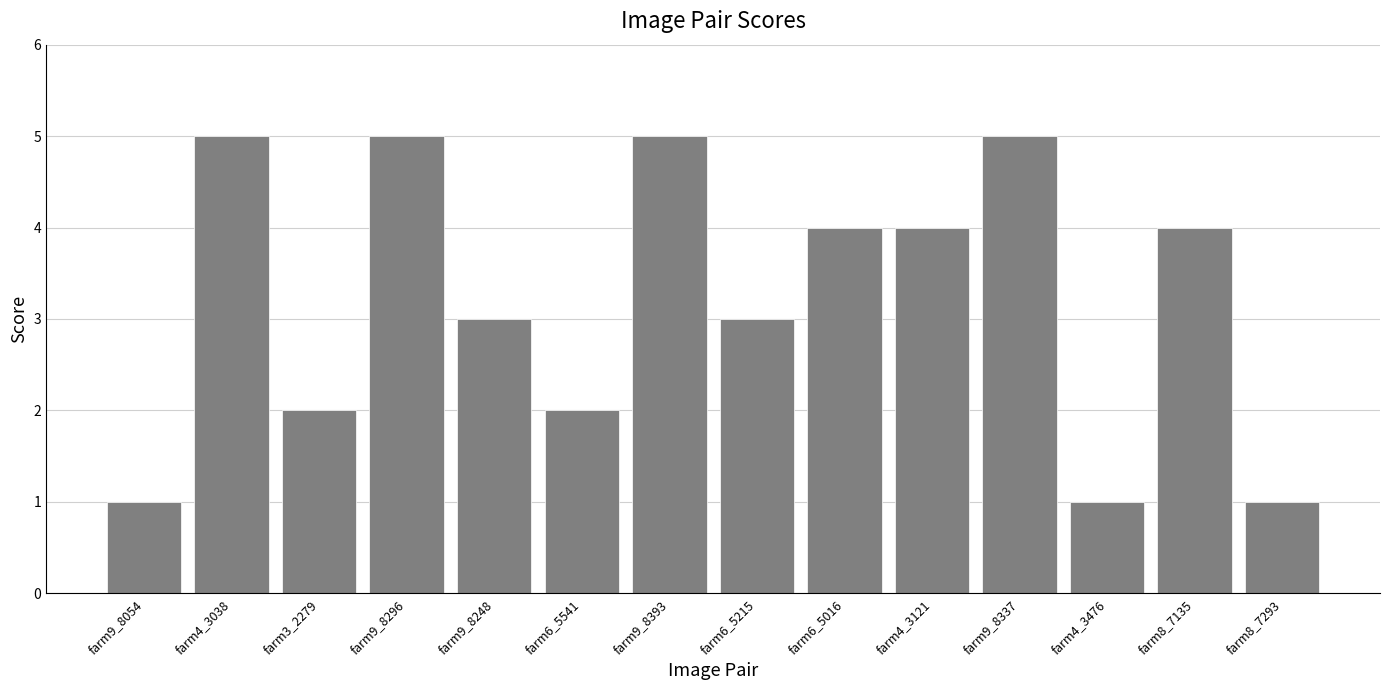

What is the difference between the second highest and second lowest values?

4